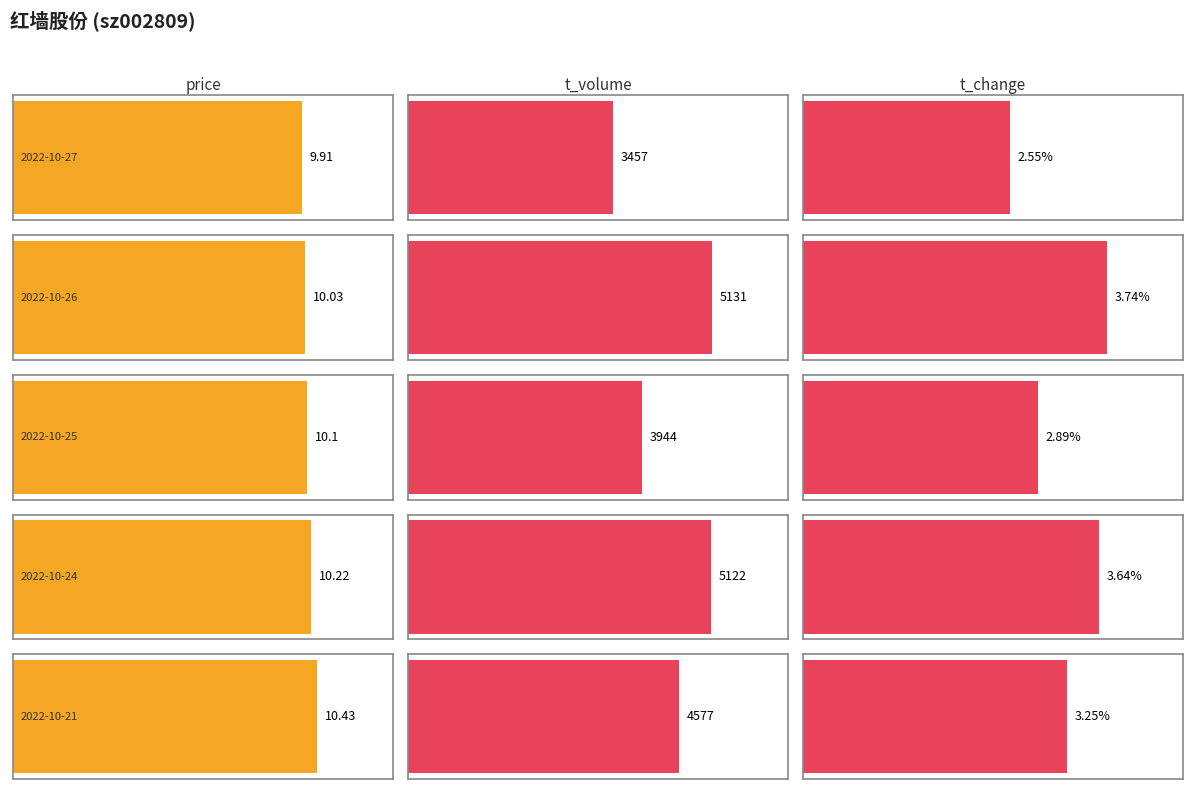

How many groups of bars are there?

5